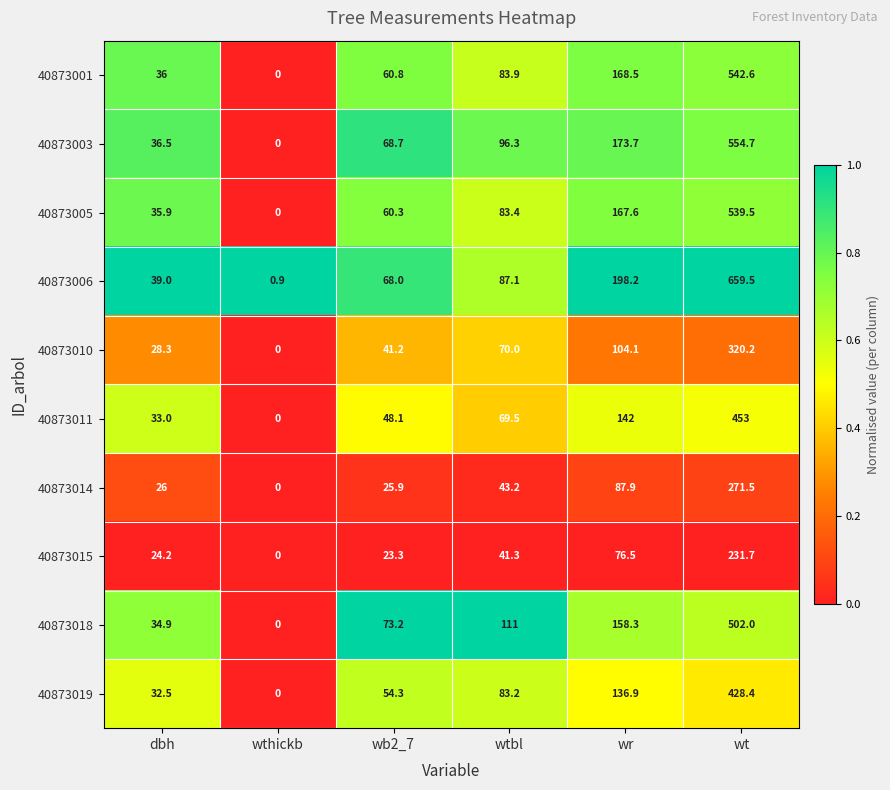

Which series has the largest range (max minus min)?

40873006